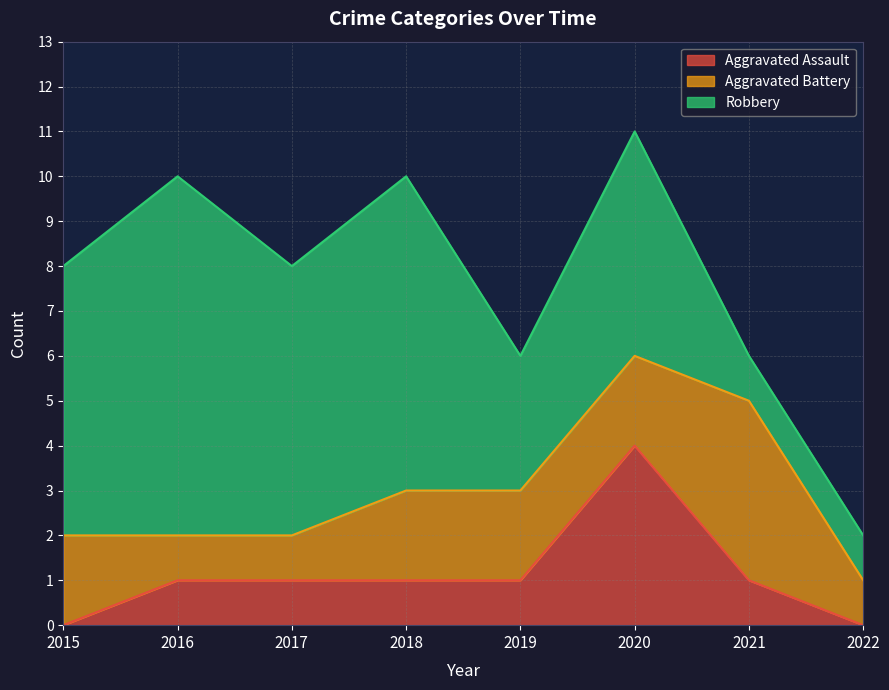

At which category is the sum across all series the highest?

2020